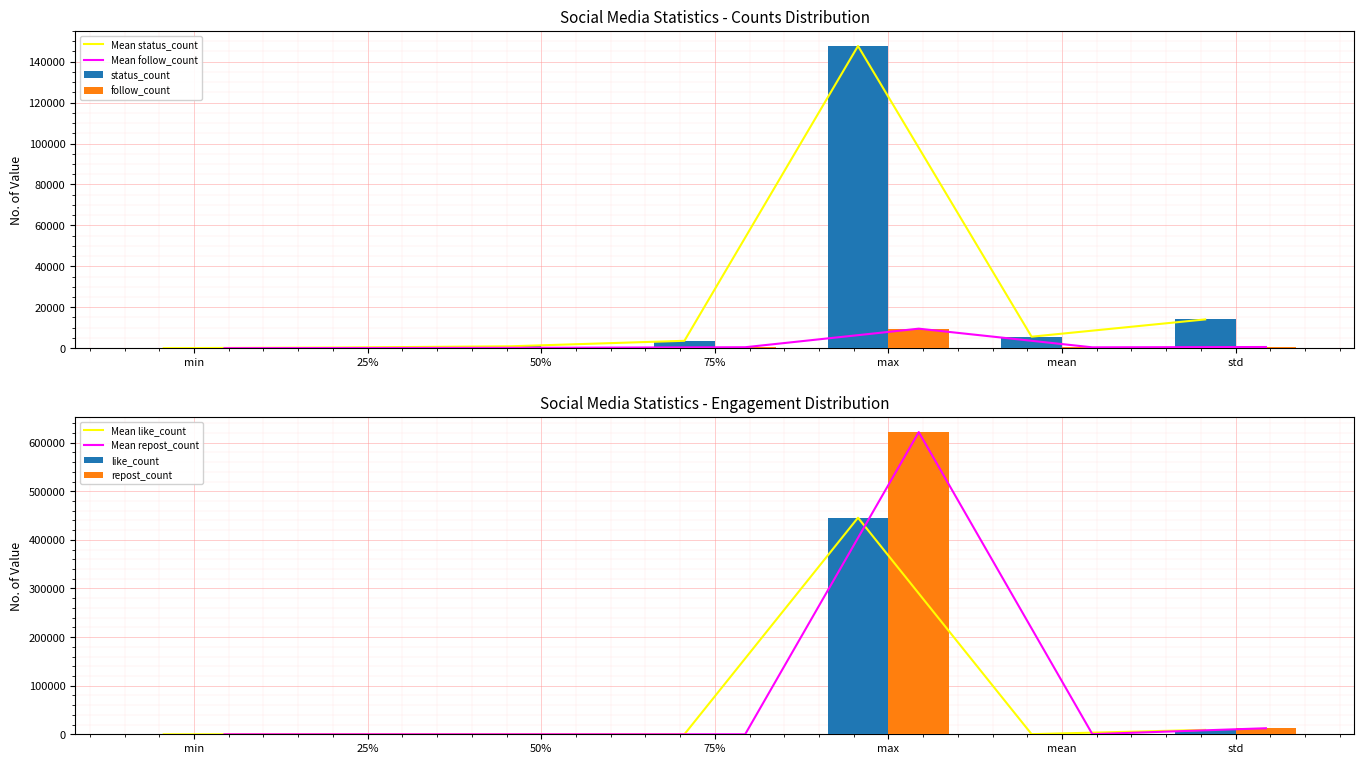

List the series in order of their peak value, lowest first.

follow_count, status_count, like_count, repost_count